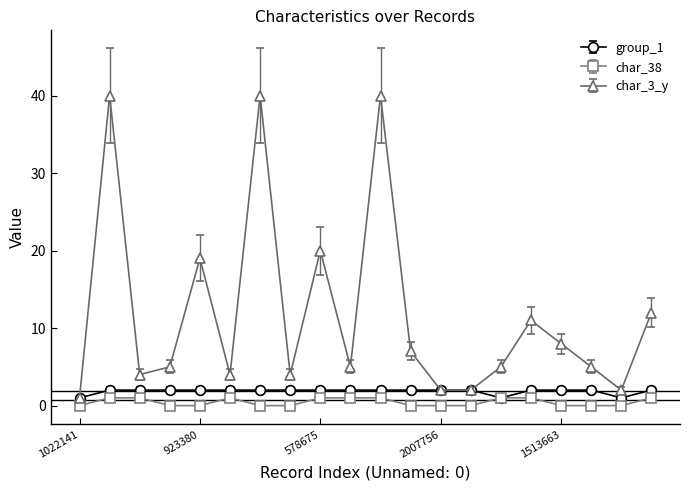

True or false: char_3_y has more than 1 points higher than both neighbors.

True